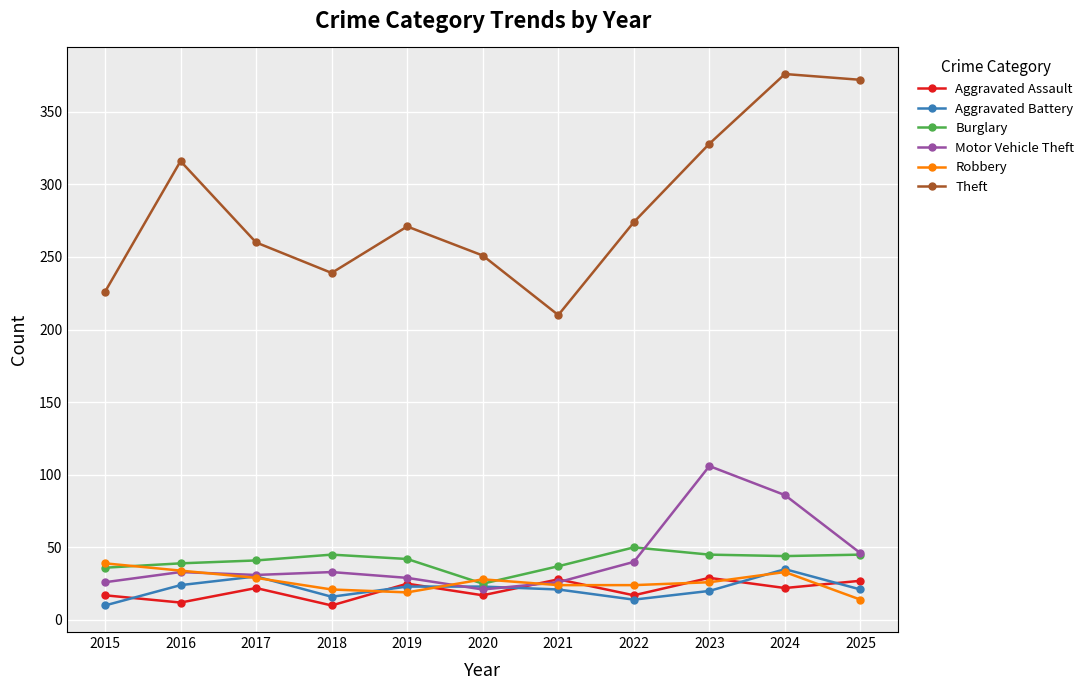

Where do Aggravated Assault and Aggravated Battery first cross each other?

2015 and 2016